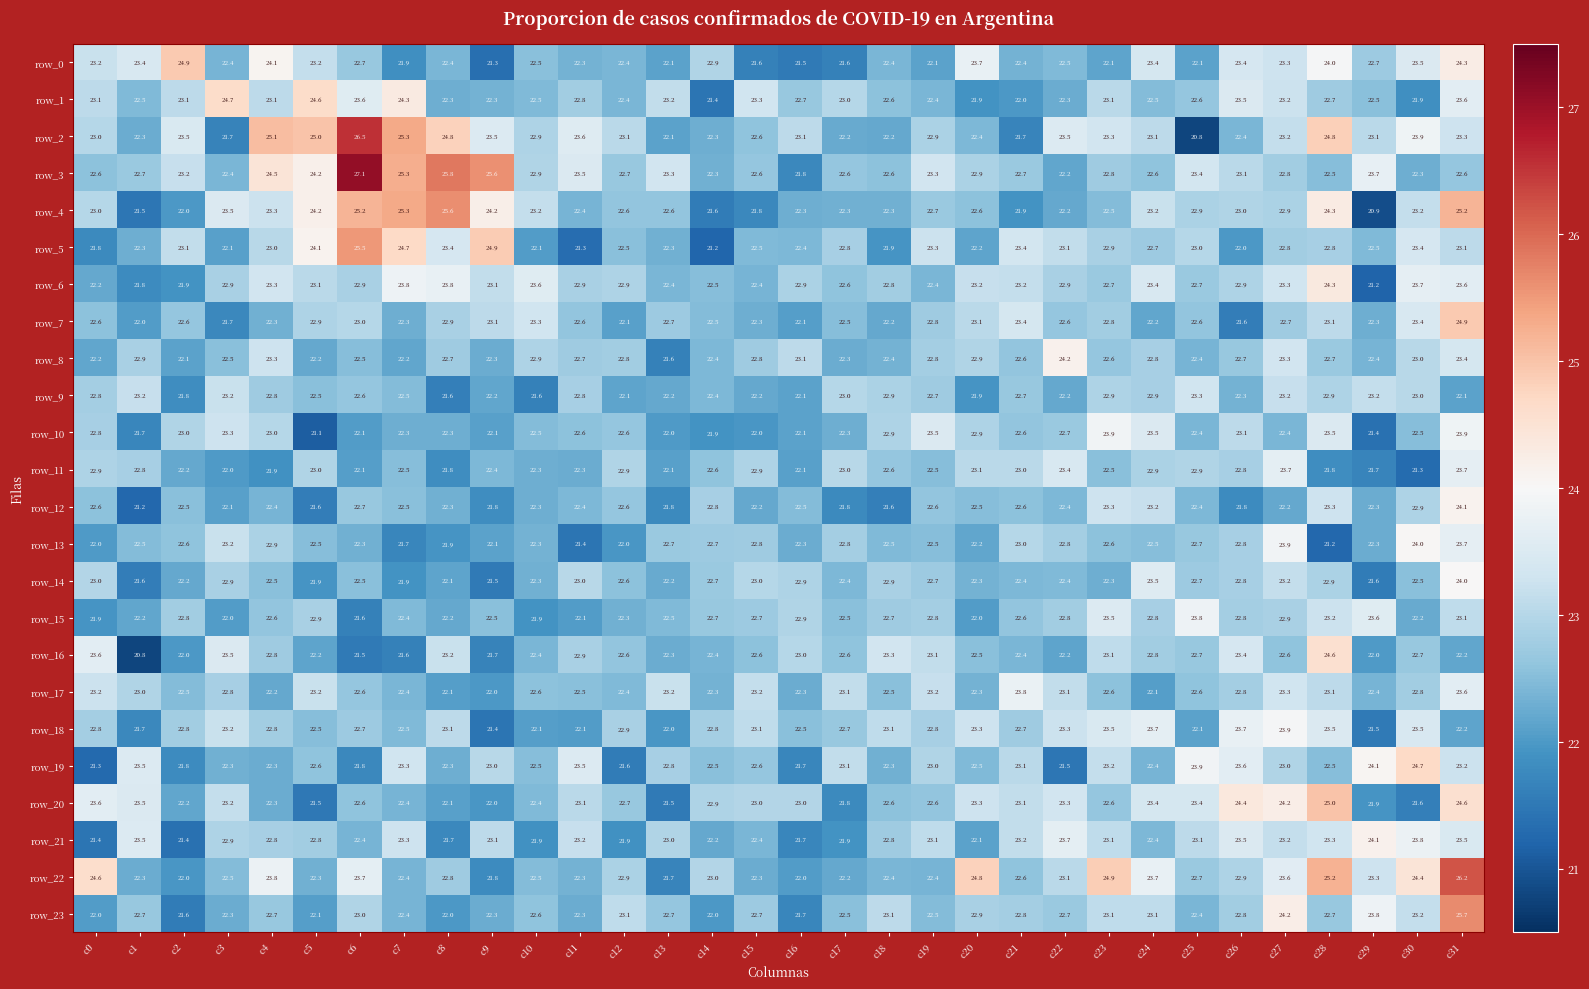

What is the spread (max minus min) of values at c22?

2.7